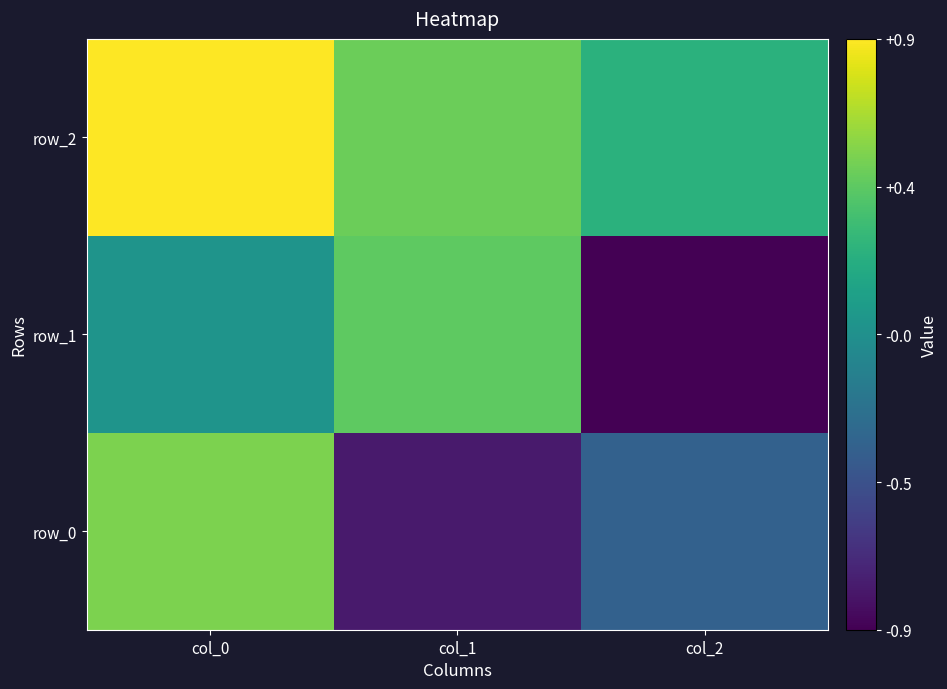

Rank the categories by row_1 value from highest to lowest.

col_1, col_0, col_2